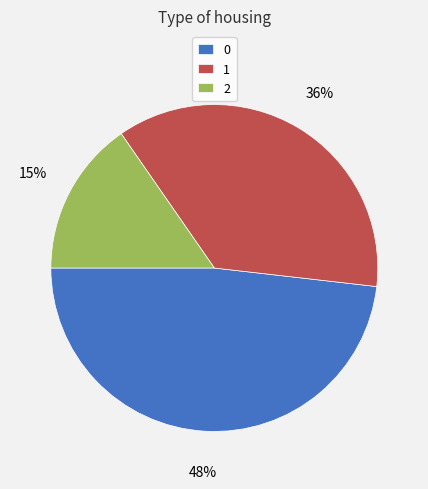

Is the sum of 2 and 0 greater than half?

Yes